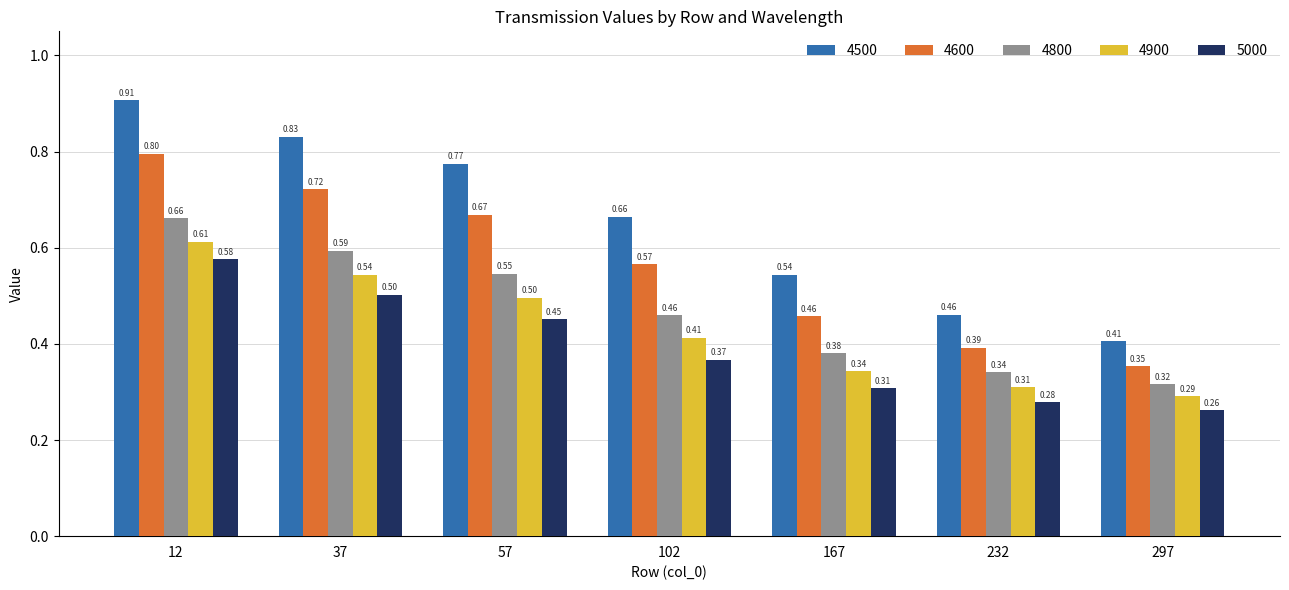

Which series has the largest range (max minus min)?

4500